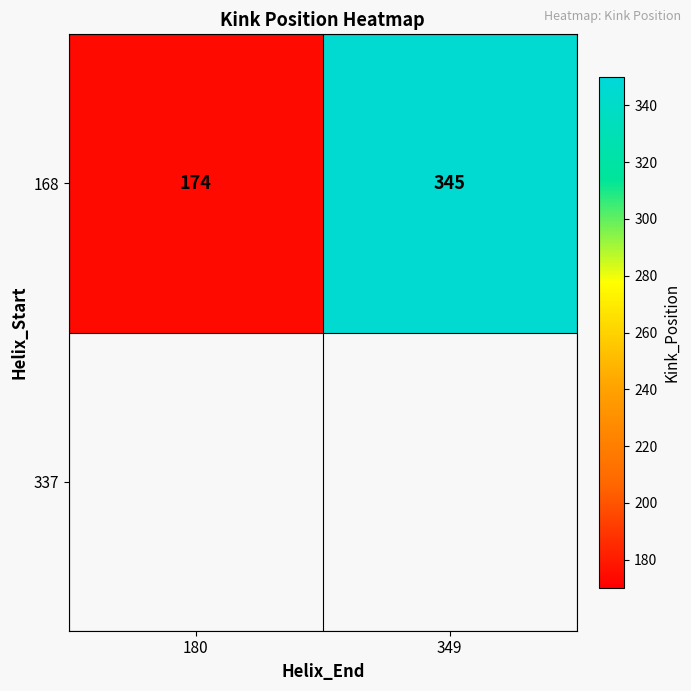

At which label is the value closest to 259?

180